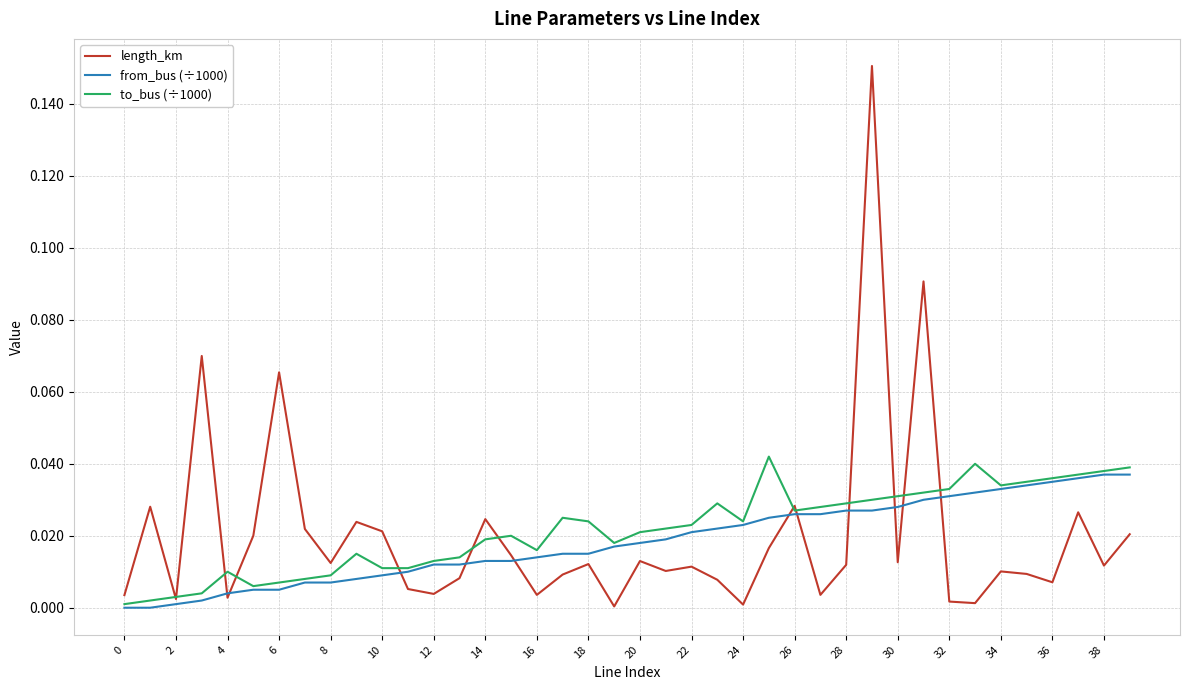

Does the chart have visible grid lines?

Yes